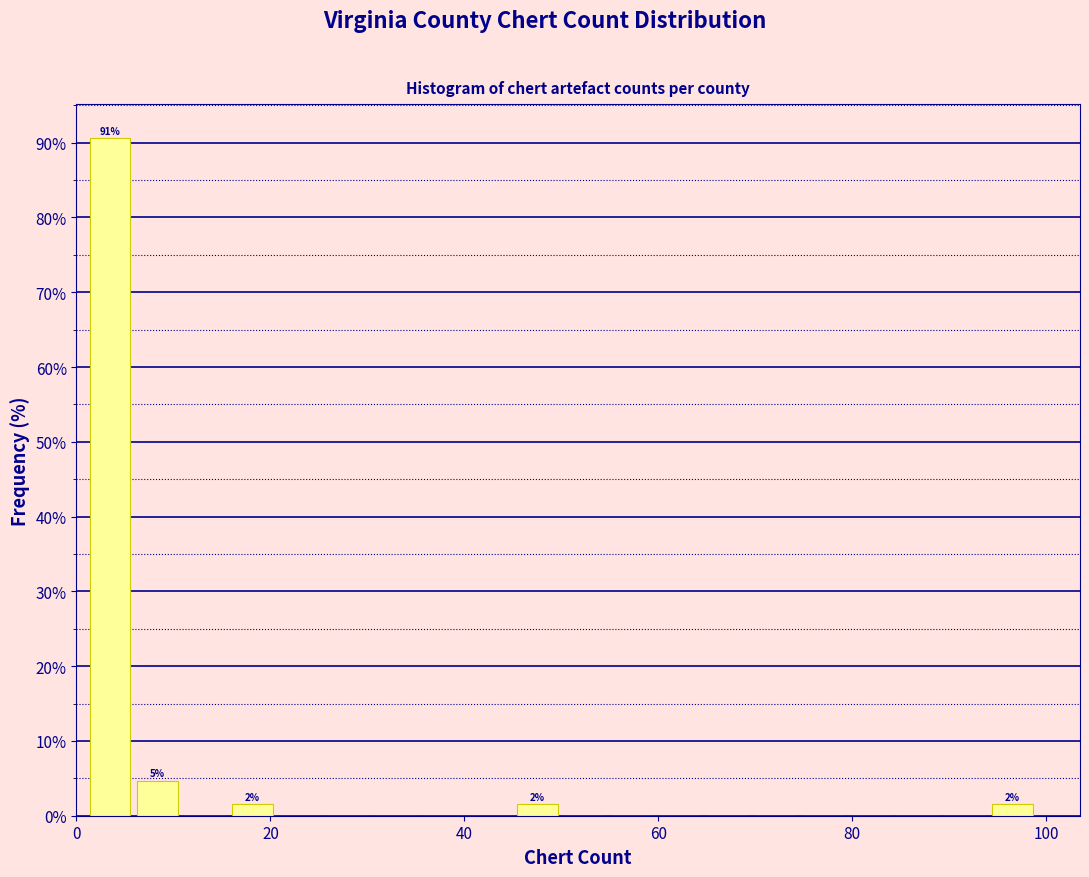

Around what value on the x-axis is the tallest bar? Give the approximate position of its centre, as read against the axis.

4